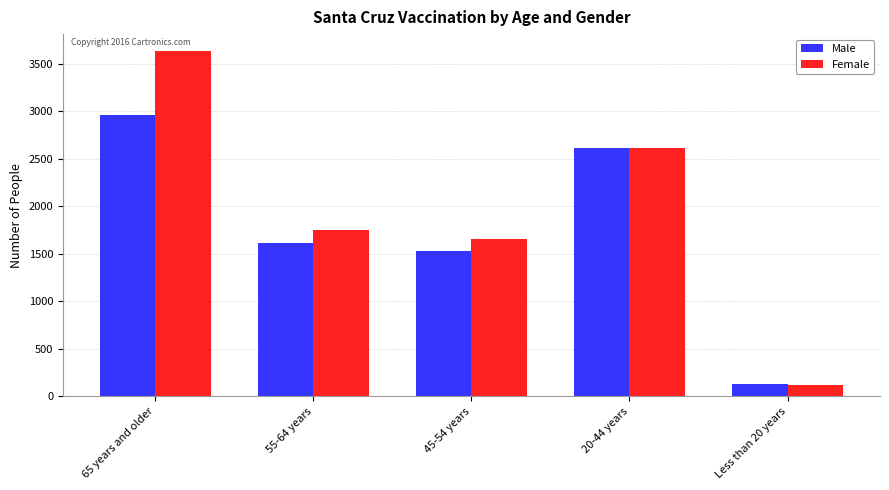

The value of Female at 45-54 years is 994. True or false?

False